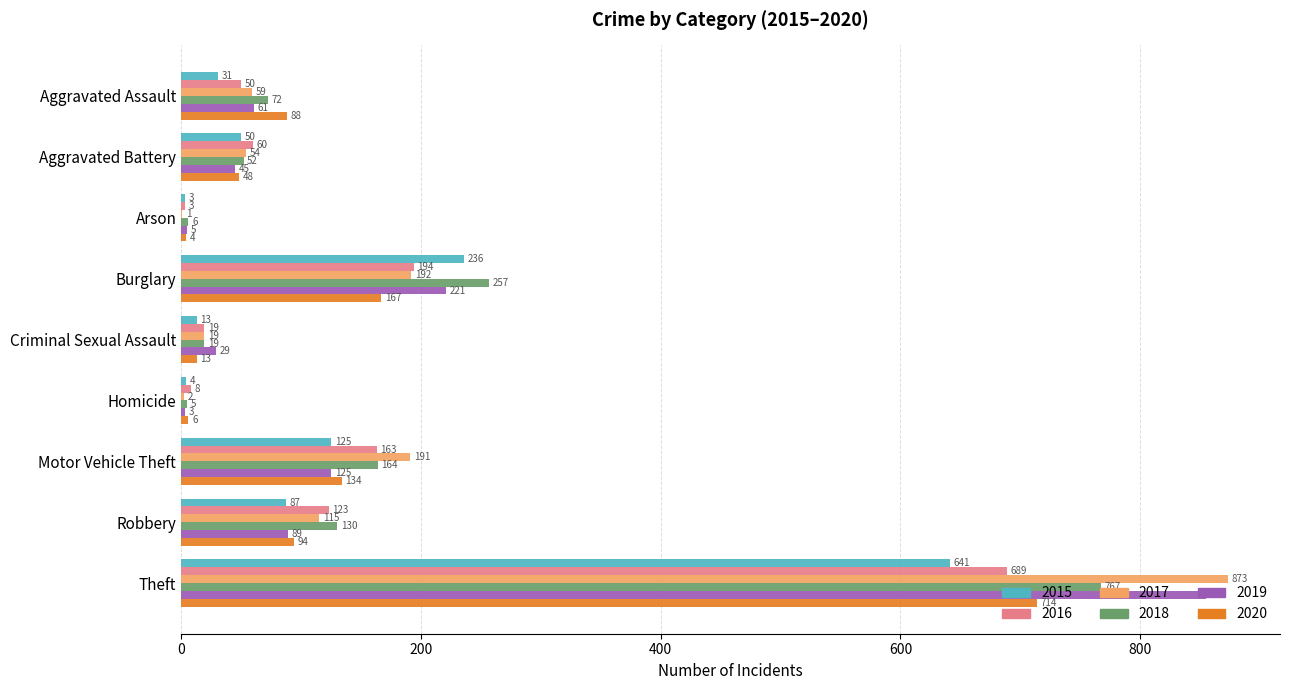

Count the number of data series in this chart.

6